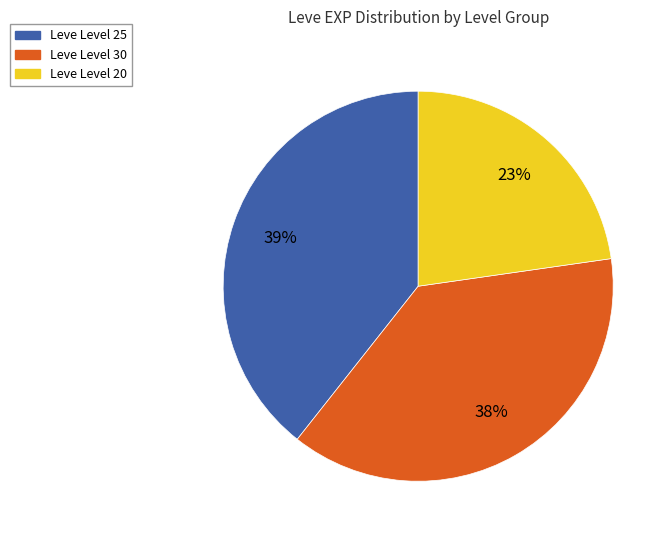

Is there any slice that represents more than half of the pie?

No